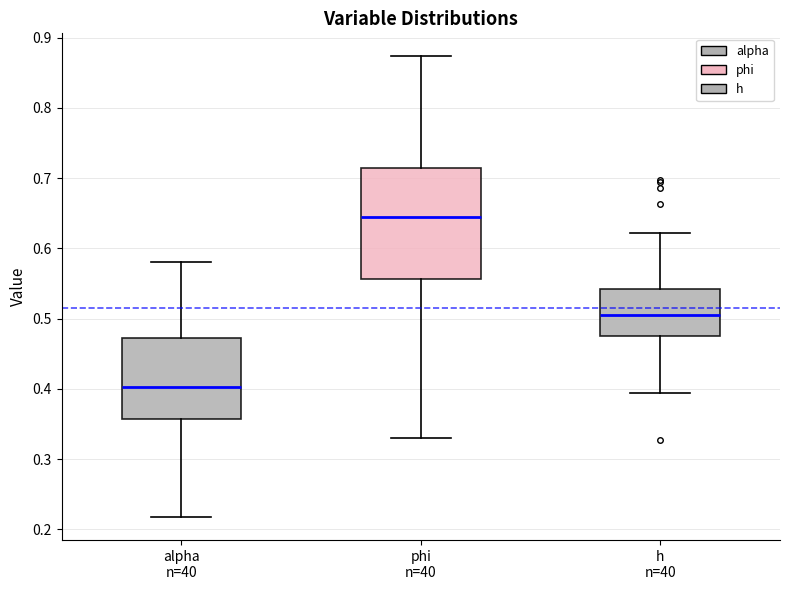

Which box's median line is the lowest?

alpha n=40